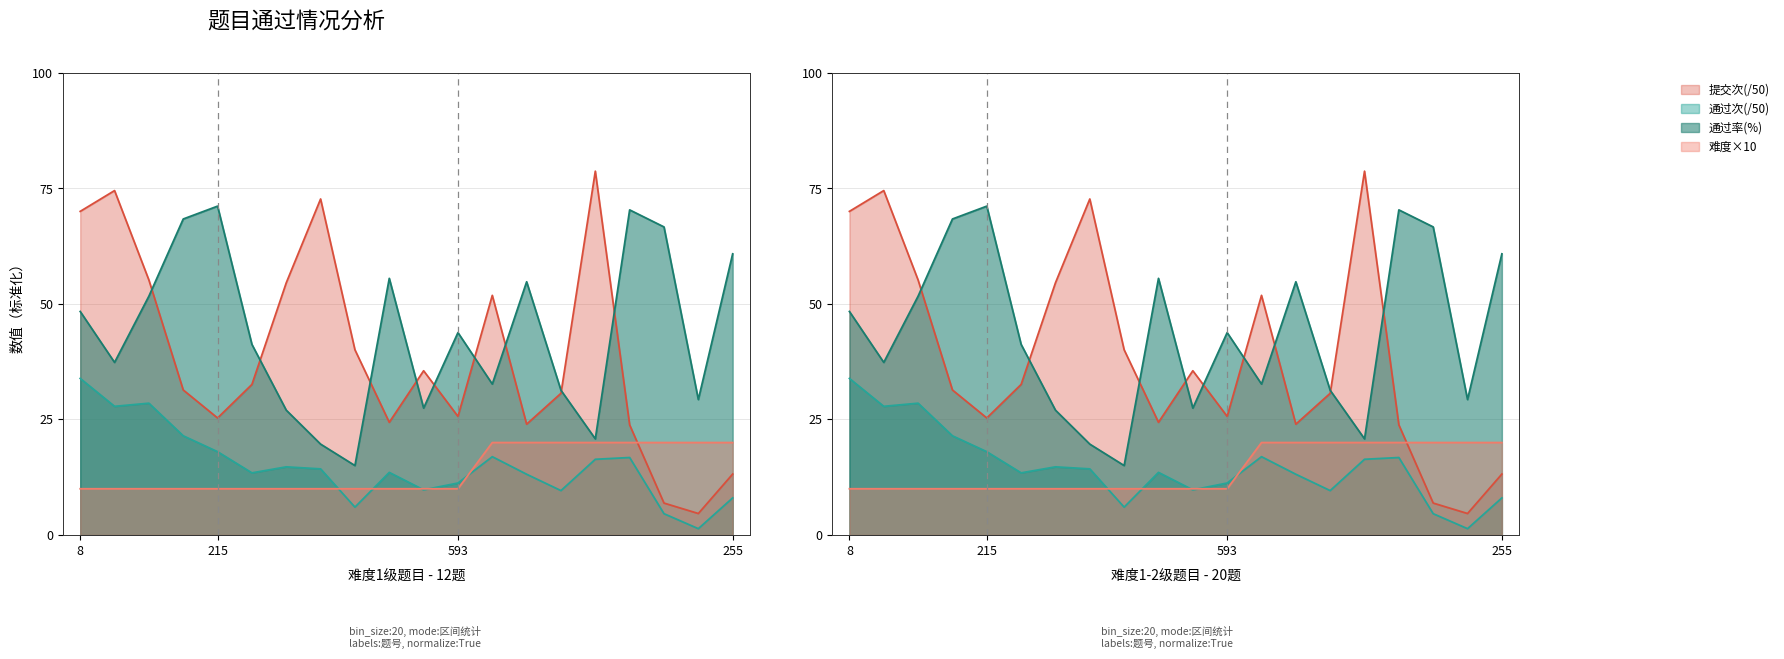

How many interior local valleys does the 通过率(%) series have?

6